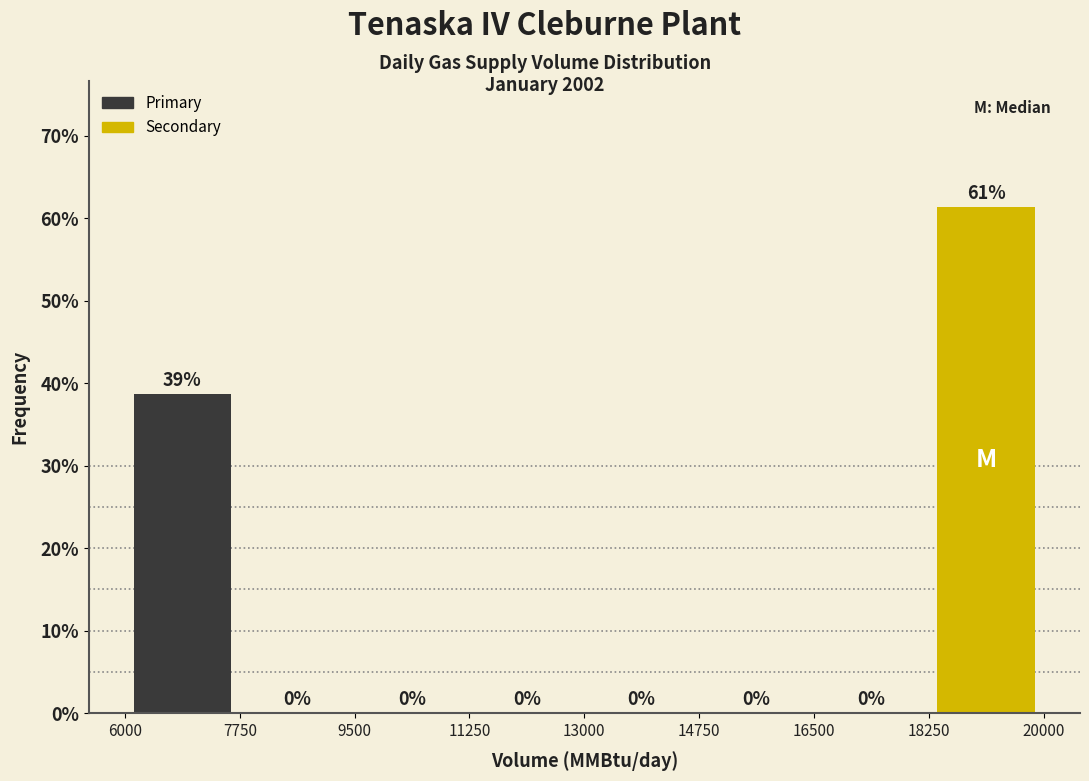

Over which range of the x-axis is the bar tallest?

18250 to 20000